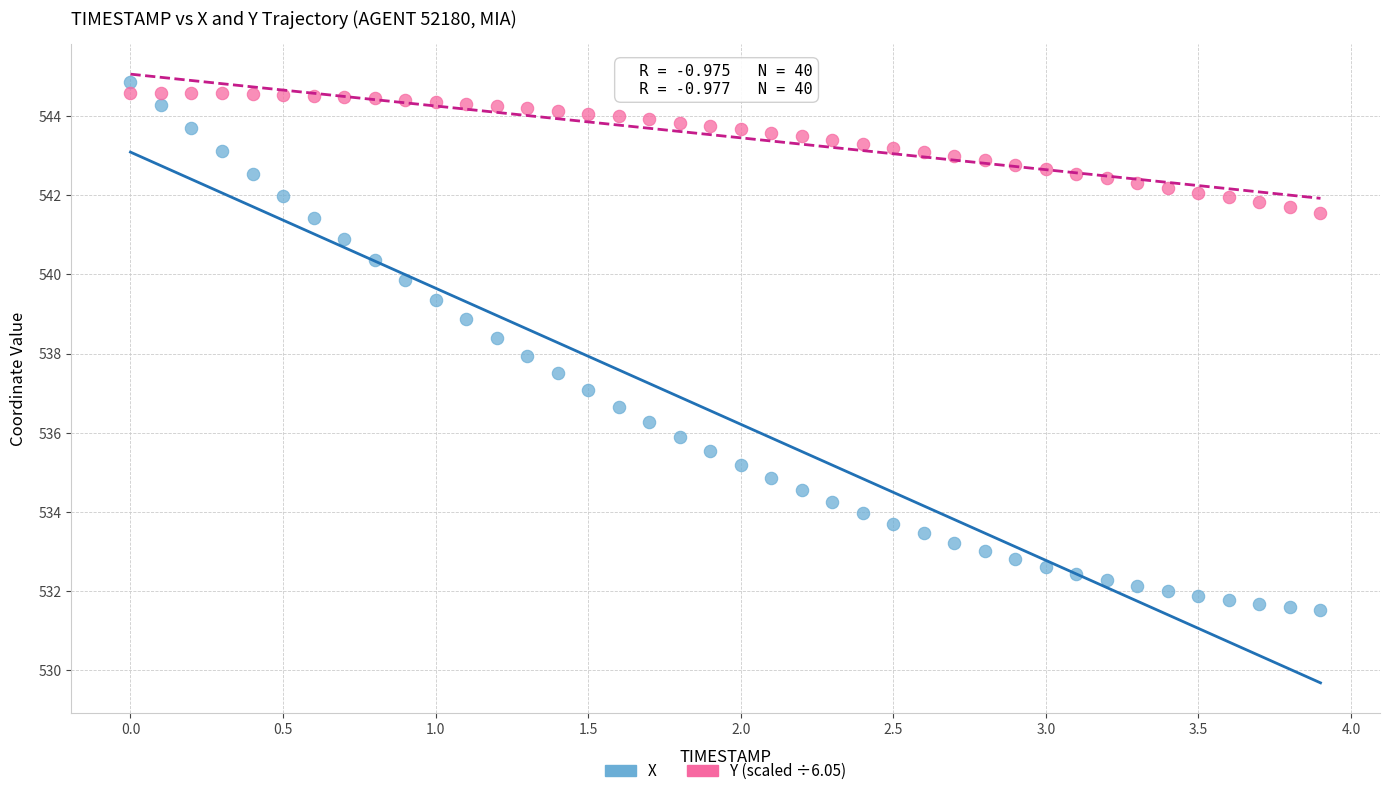

Across all data points, what is the range of X values (max minus min)?

3.9